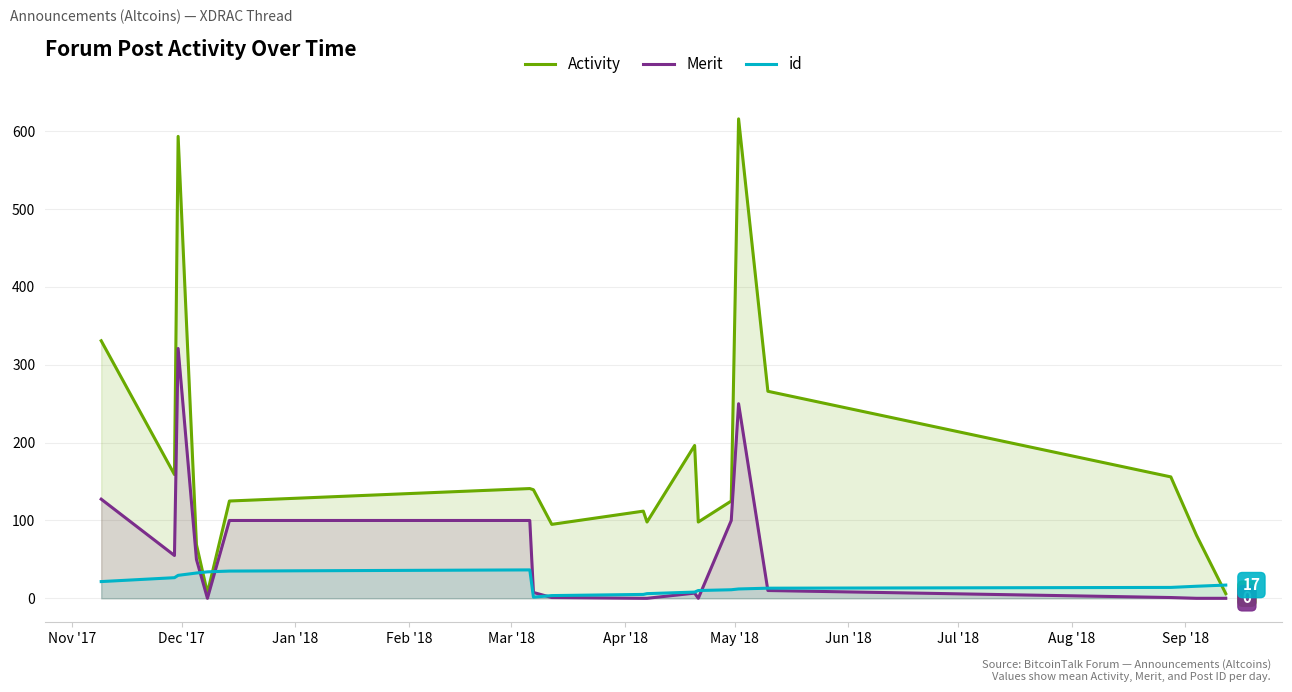

Which series has the largest total across all categories?

Activity